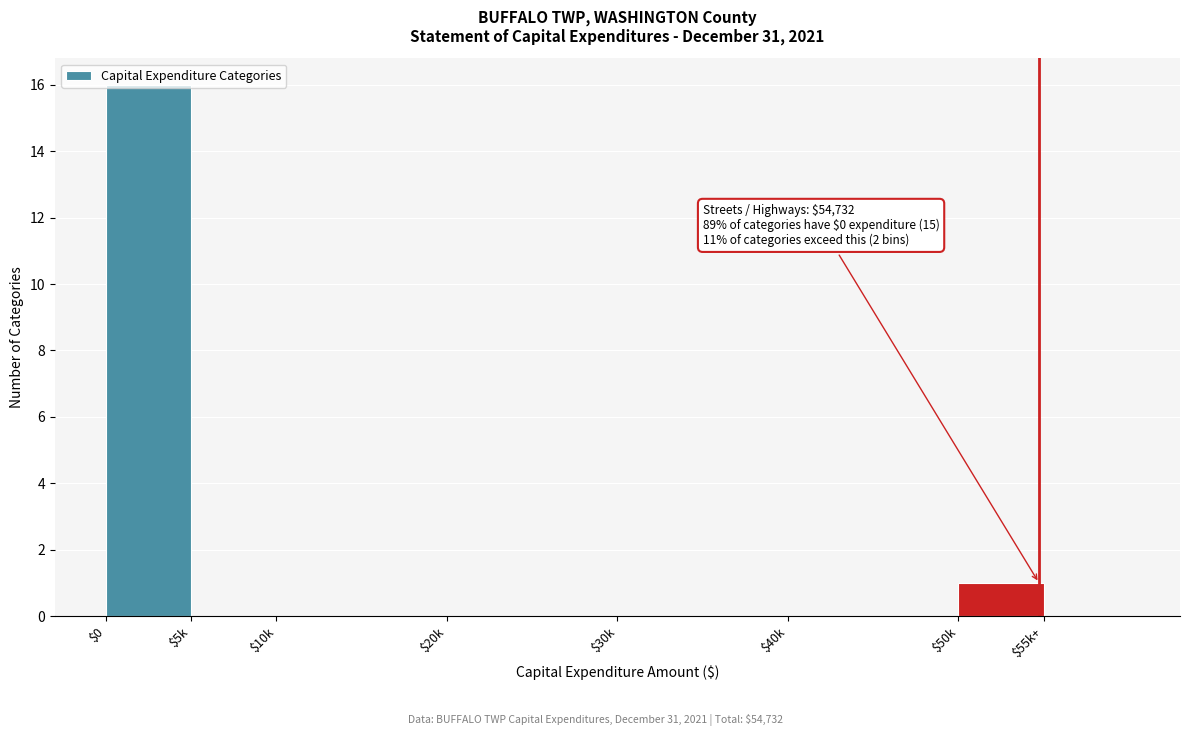

Is it true that the value at $30k is 0?

True